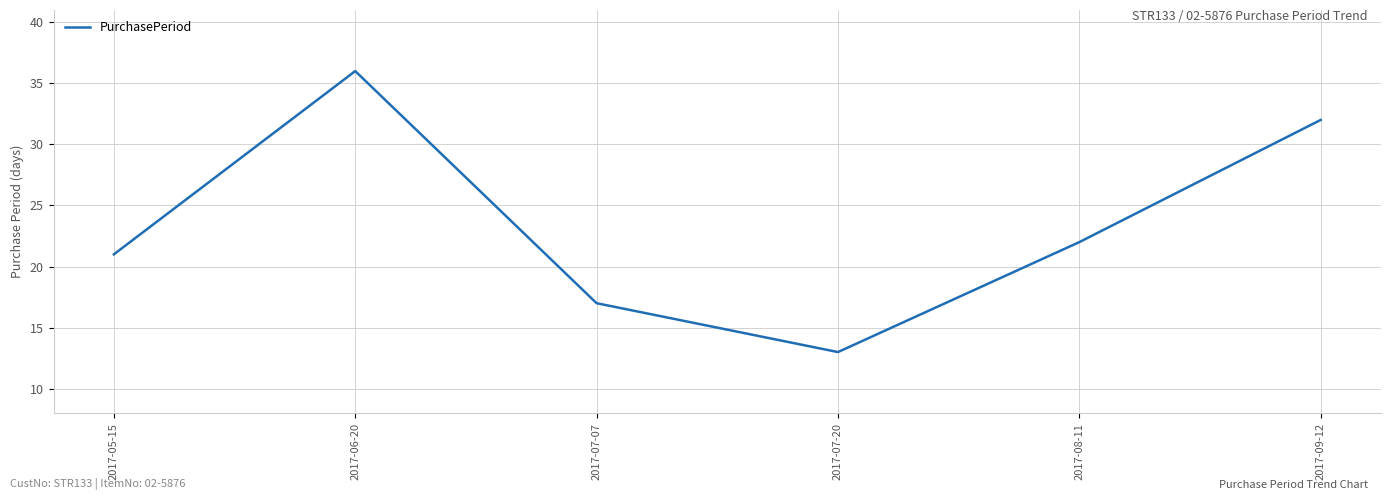

Between 2017-08-11 and 2017-09-12, which is larger?

2017-09-12